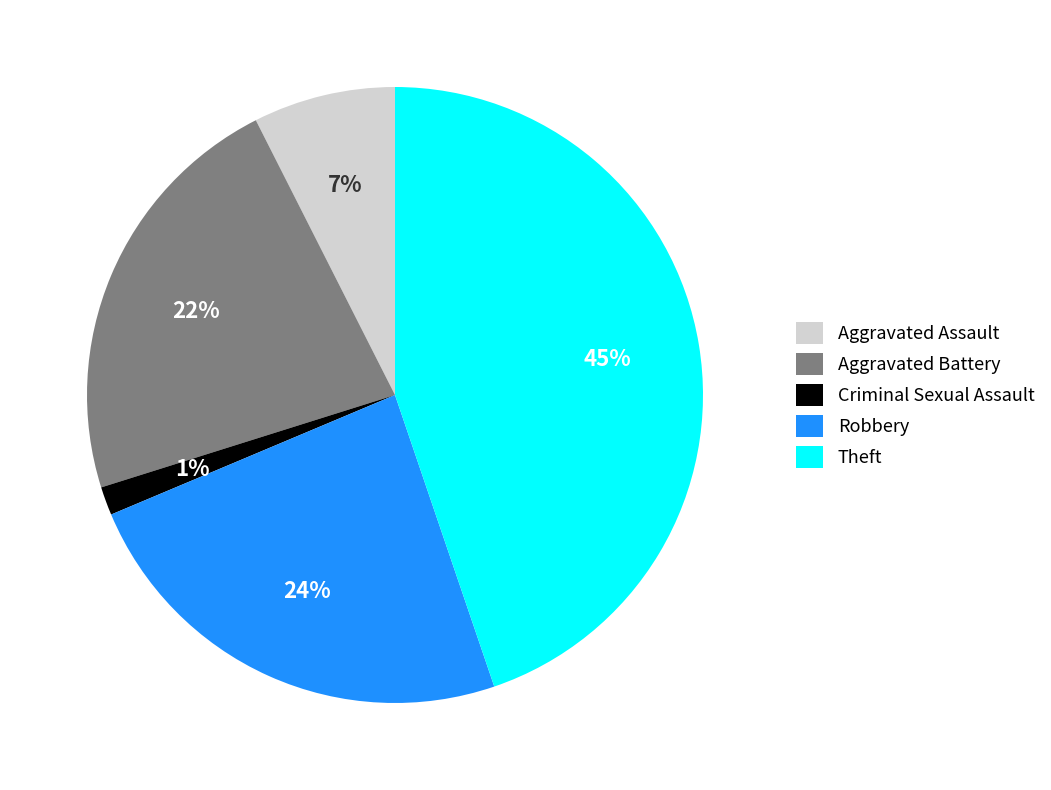

Which has a higher value, Criminal Sexual Assault or Aggravated Battery?

Aggravated Battery